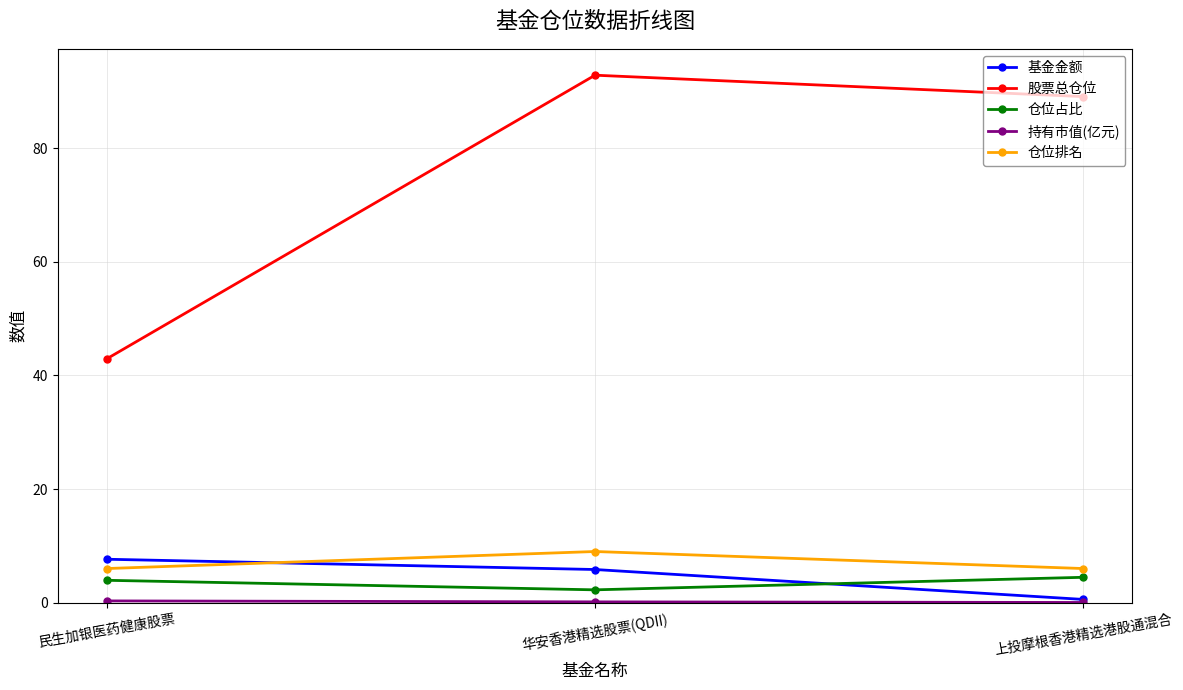

What is the difference between the maximum and minimum values in the 股票总仓位 series?

50.0